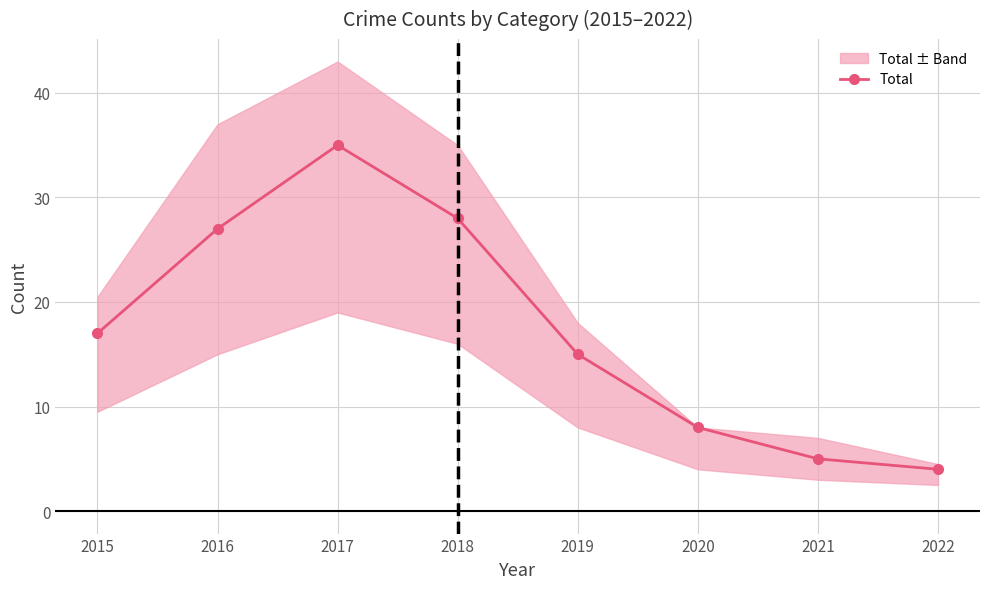

What is the maximum value shown in the chart?

35